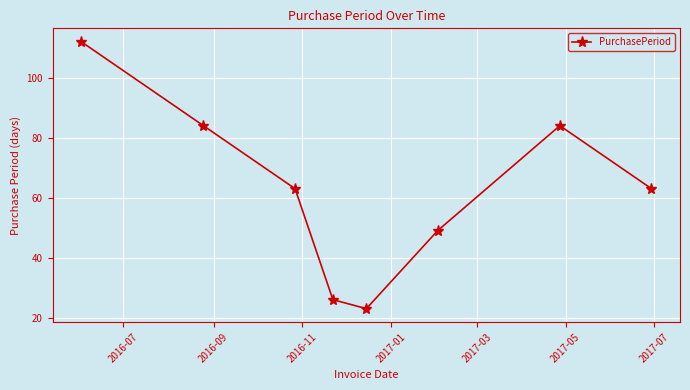

What is the sum of all values?

504